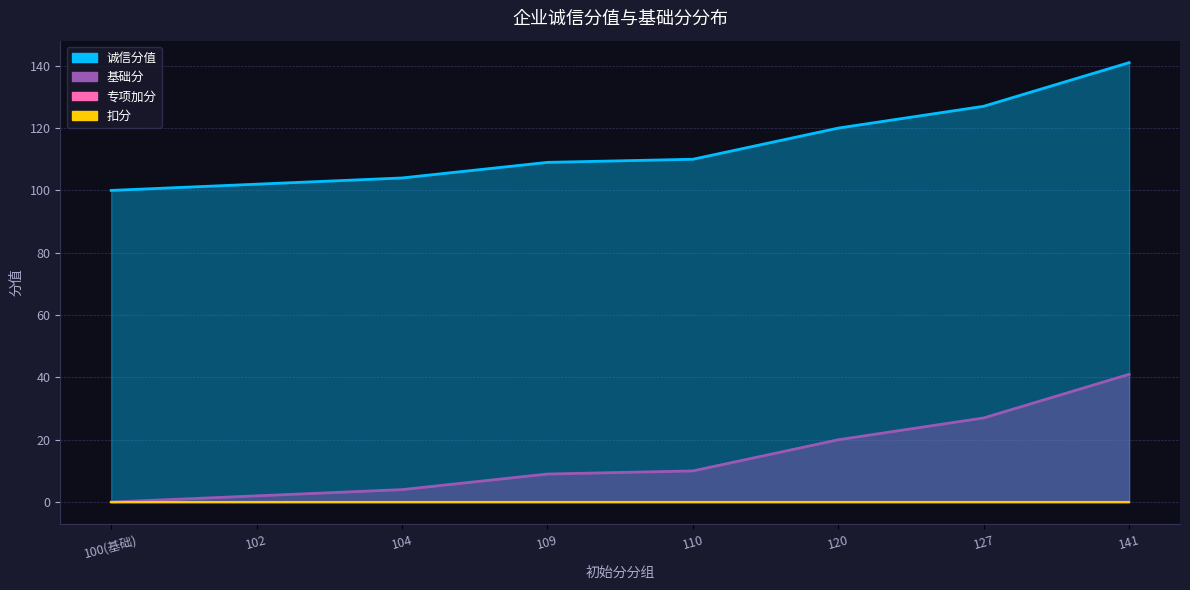

True or false: 诚信分值 and 基础分 cross at least once.

False